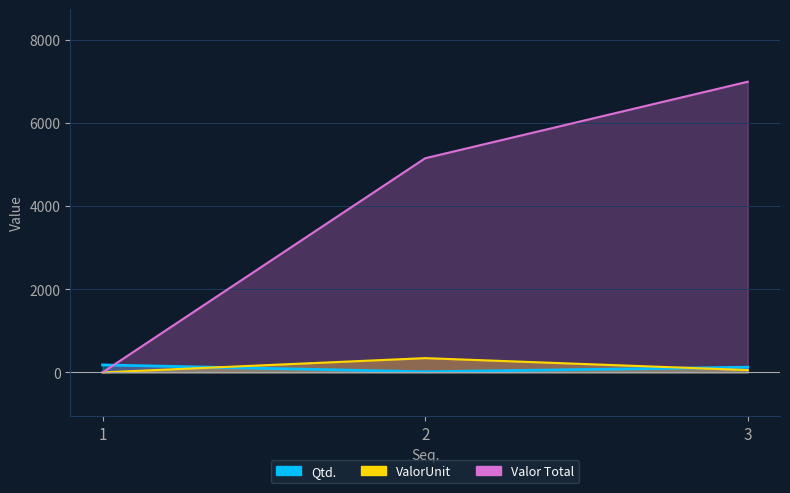

What is the sum of all Valor Total values?

12135.5